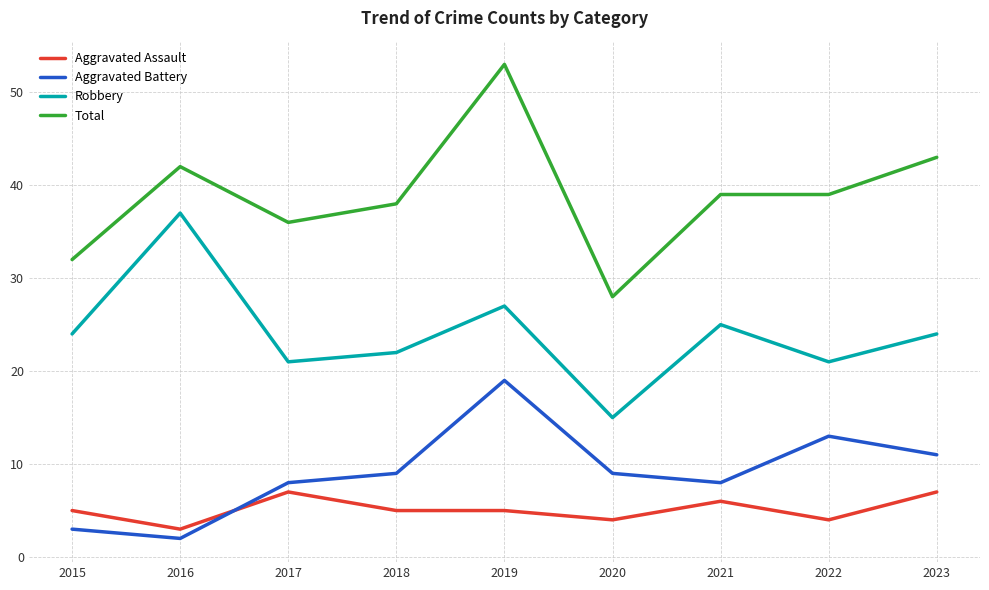

Is the value of Aggravated Assault at 2022 greater than the value of Robbery at 2017?

No